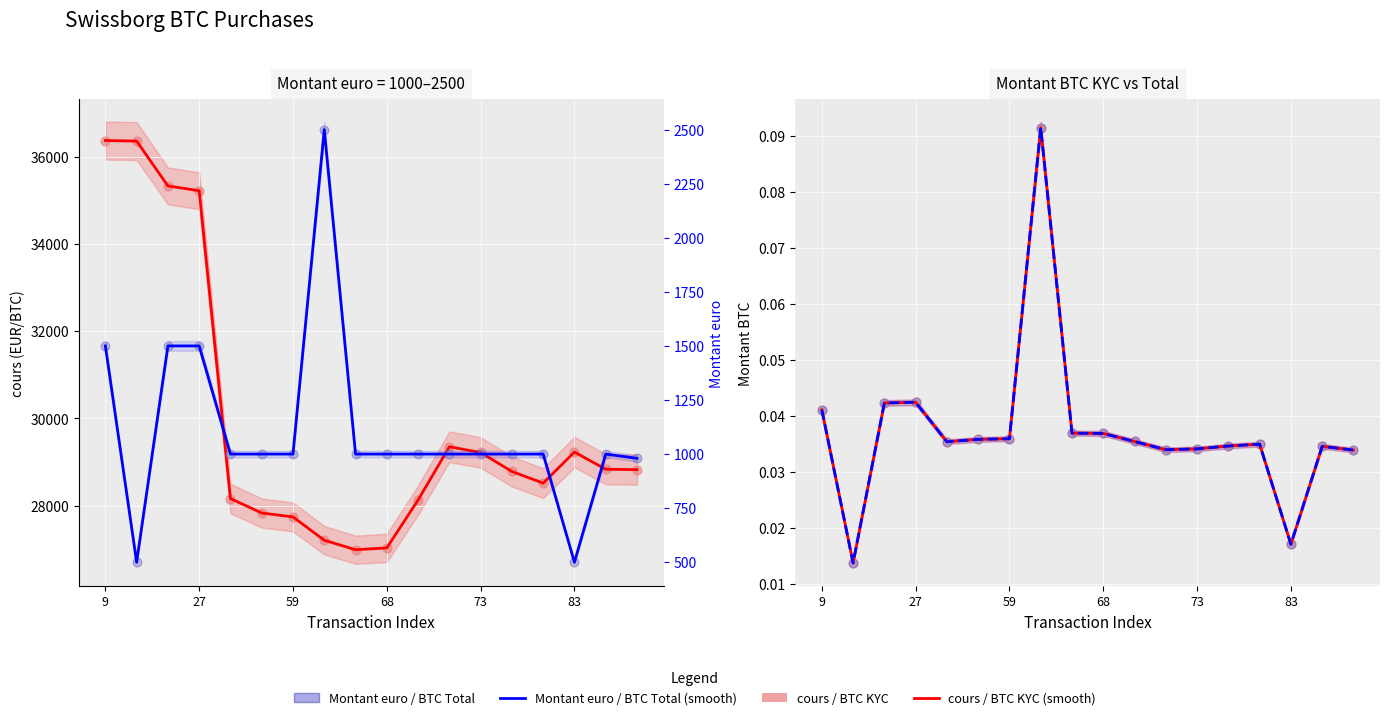

Is the value of Montant BTC KYC at 21 greater than the value of cours at 85?

No